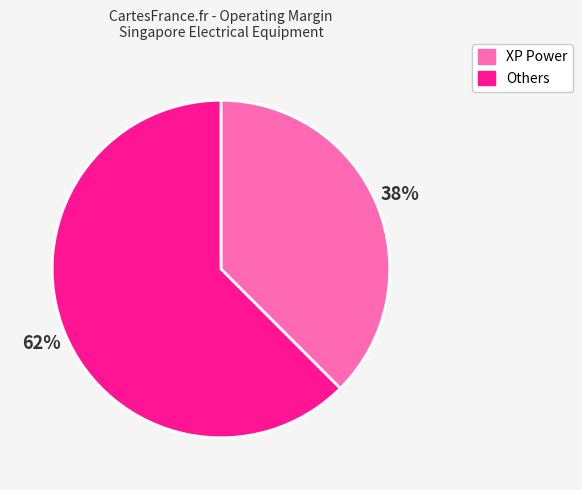

How many segments does this pie chart have?

2